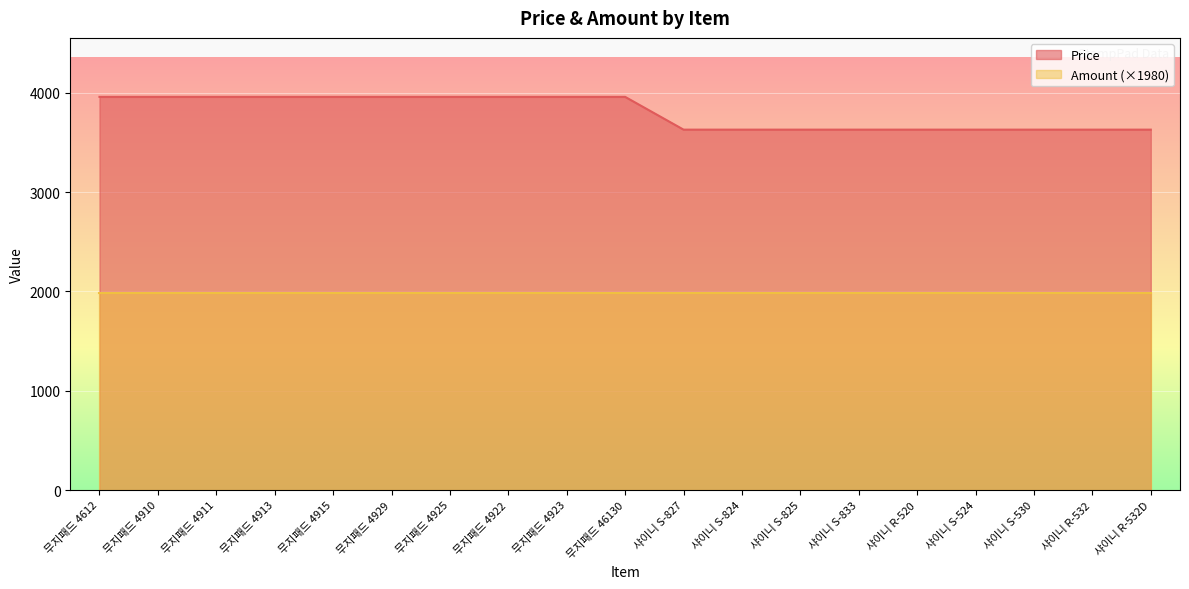

How many lines are shown in the chart?

2